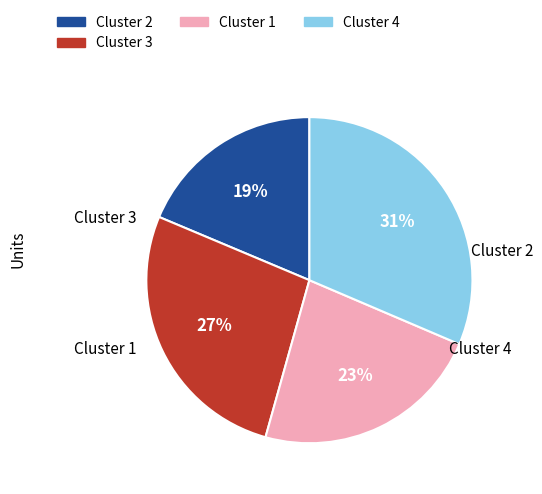

Does any single category account for the majority?

No